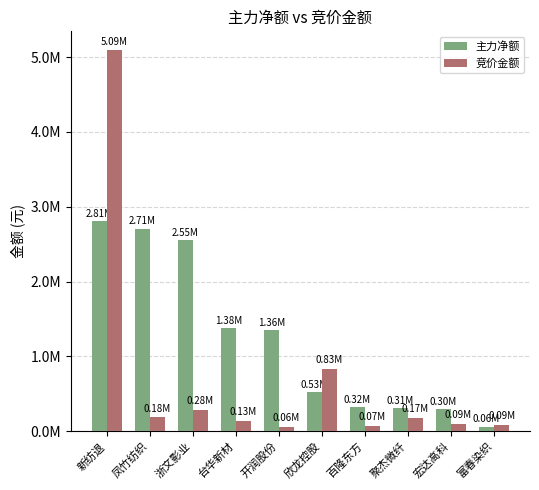

The 主力净额 series shows 306189 at 聚杰微纤. True or false?

True